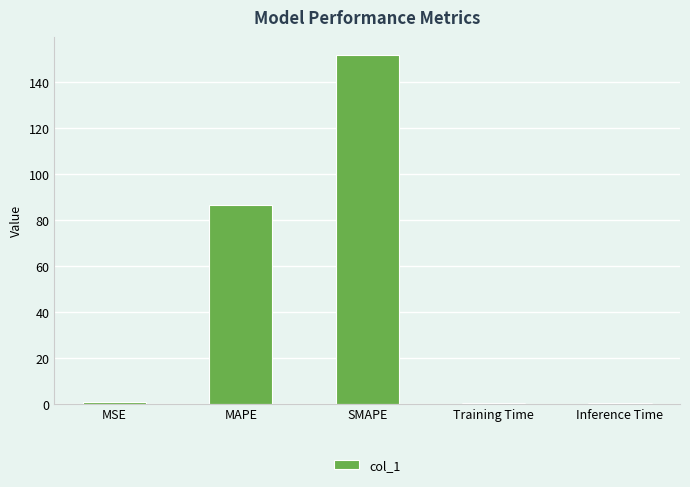

What is the difference between the values at Inference Time and MSE?

0.4